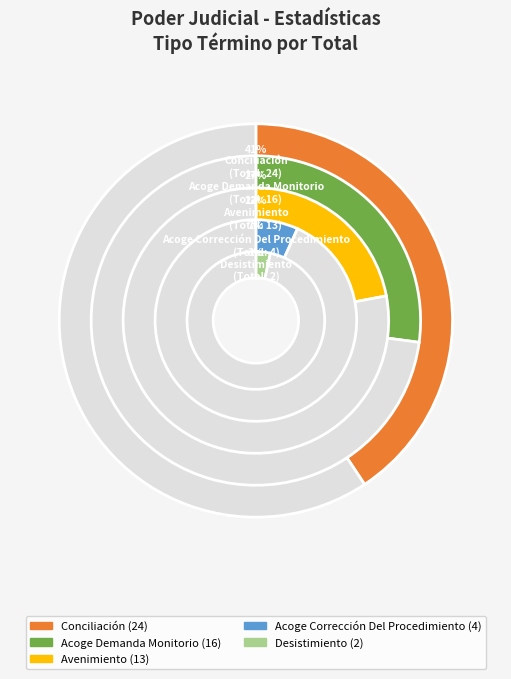

Does Conciliación represent more than half of the total?

No